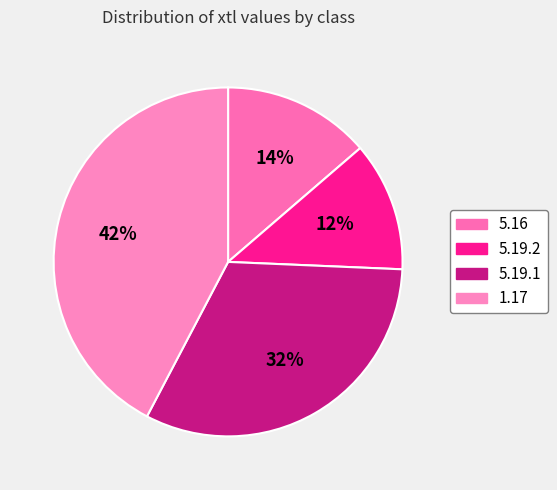

Count the number of slices in the pie.

4